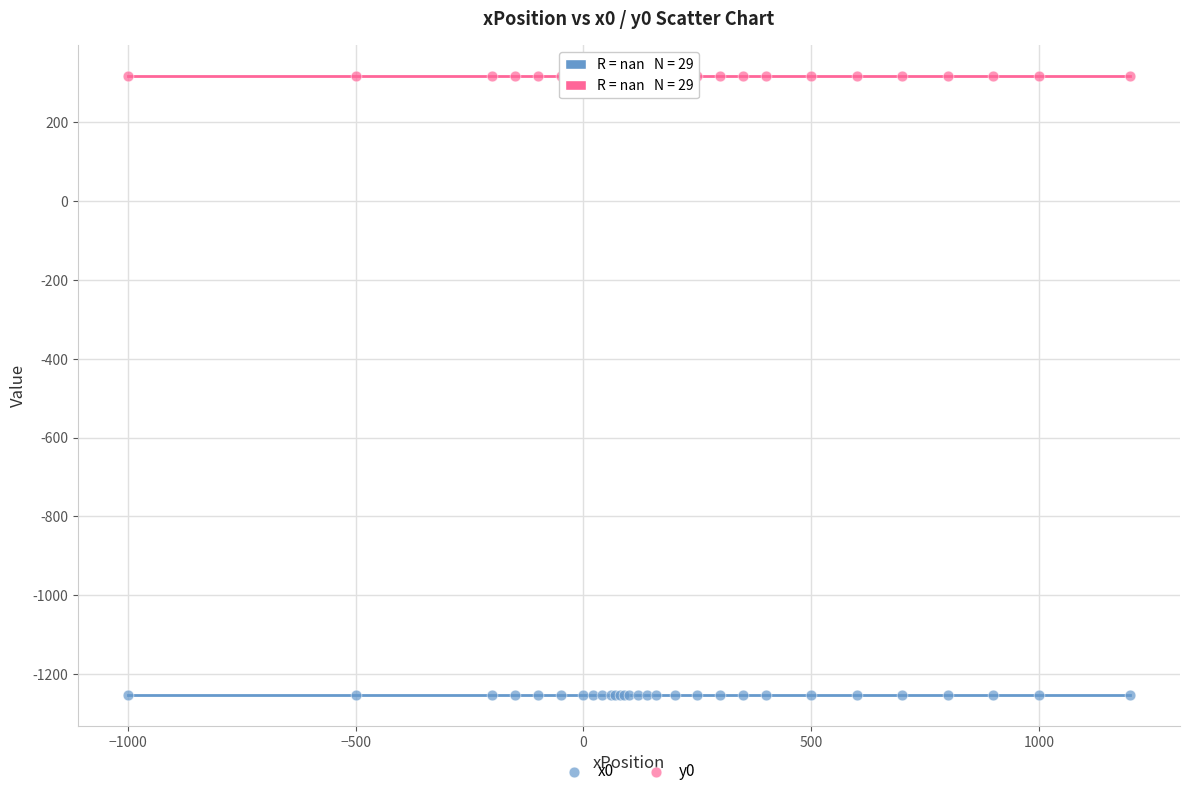

Which series reaches the maximum Y coordinate?

y0